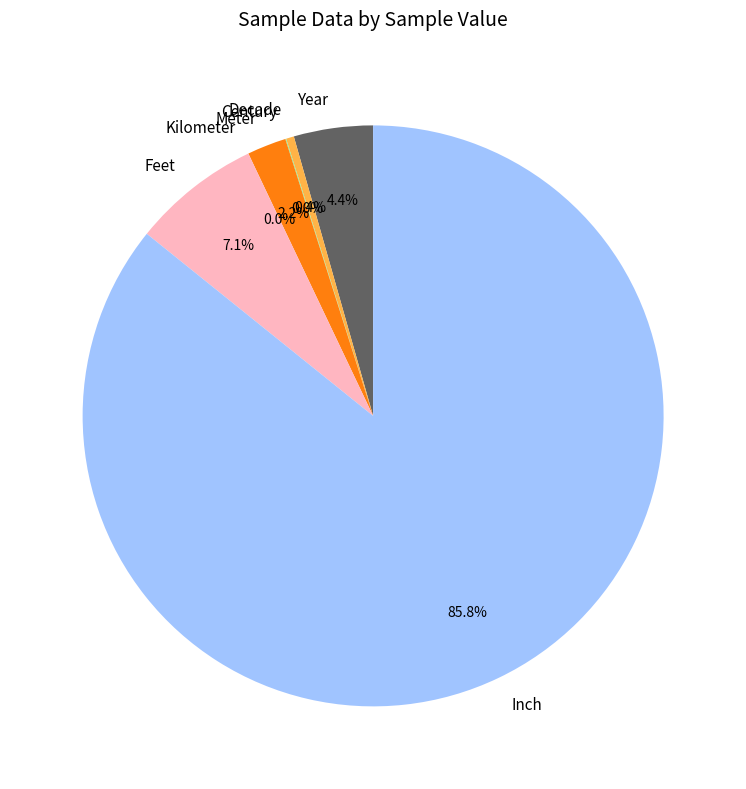

Is the sum of Decade and Year greater than half?

No